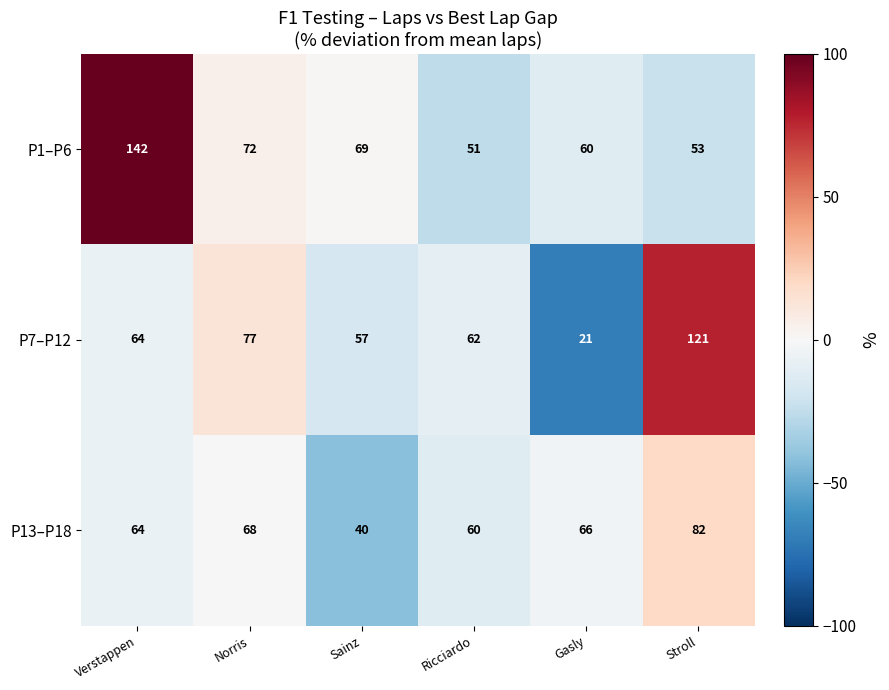

At Ricciardo, list the series in order from largest to smallest.

P7–P12, P13–P18, P1–P6